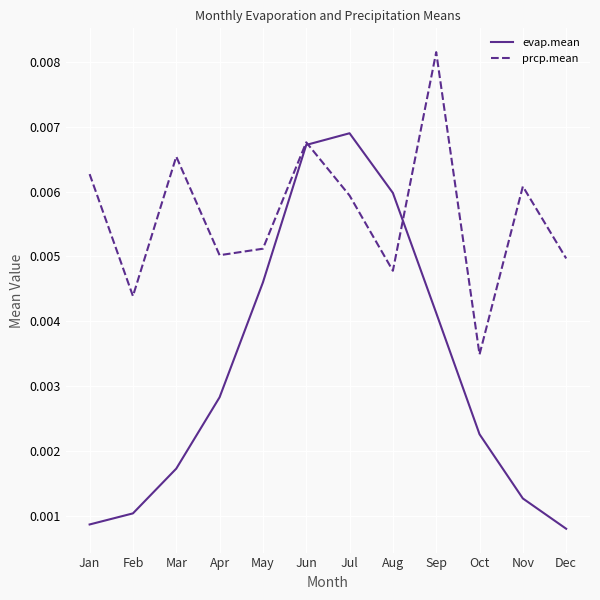

At which category is the sum across all series the highest?

Jun